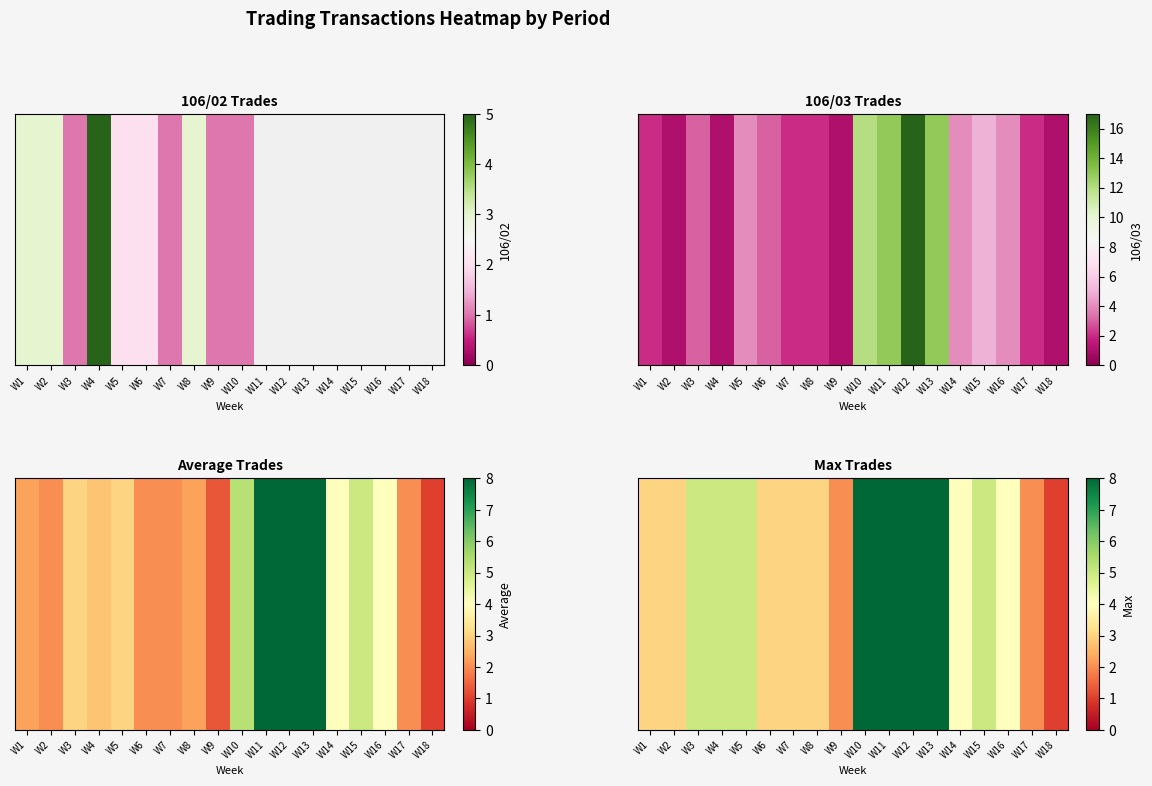

What is the sum of the values at W17 and W7?

5